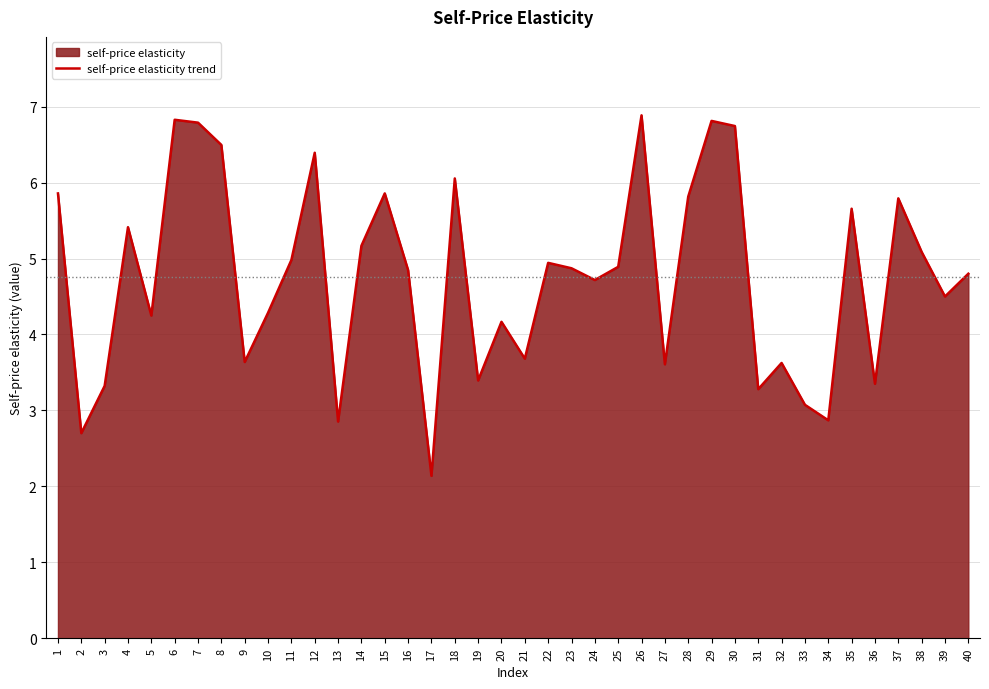

What is the change in value from 12 to 33?

-3.3